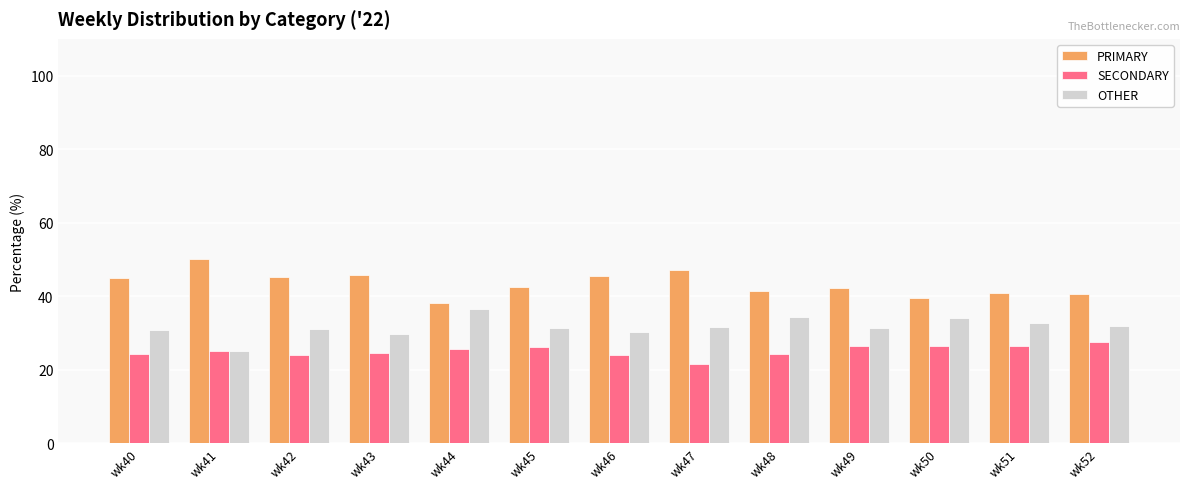

Which series has the largest total across all categories?

PRIMARY